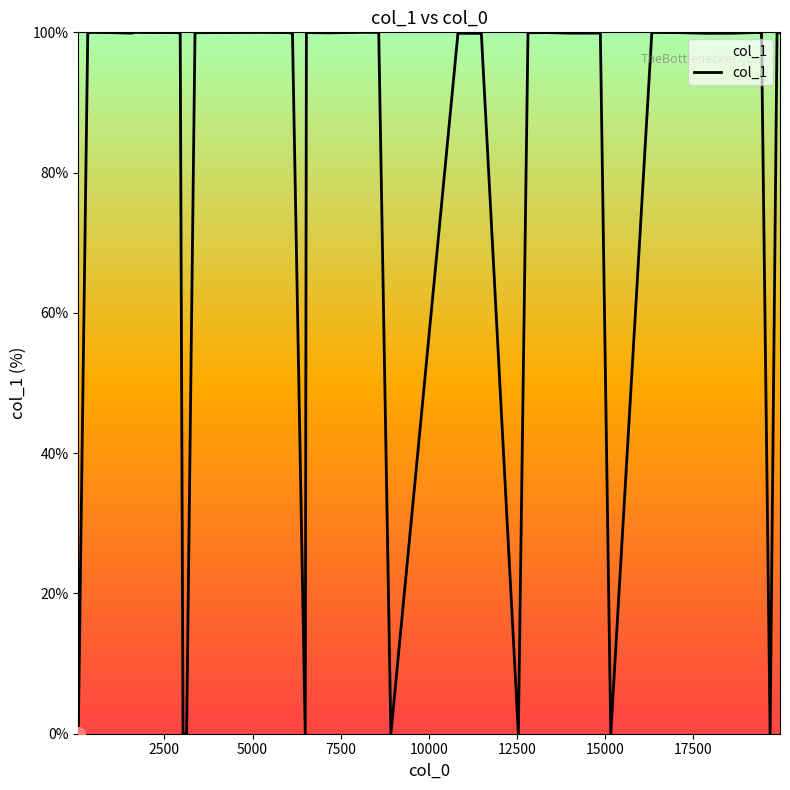

What is the difference between the maximum and minimum values?

100.0